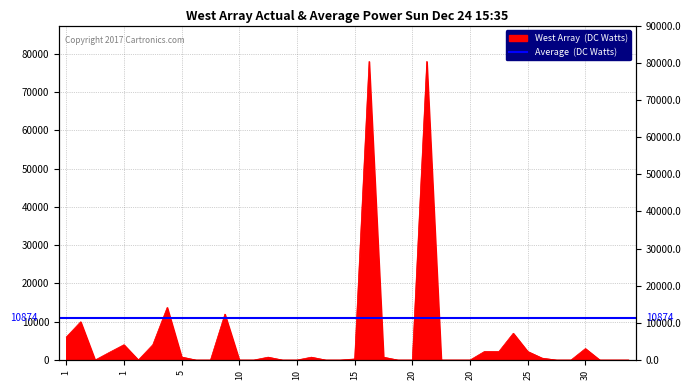

True or false: the data shows 3000.0 at 30.

True